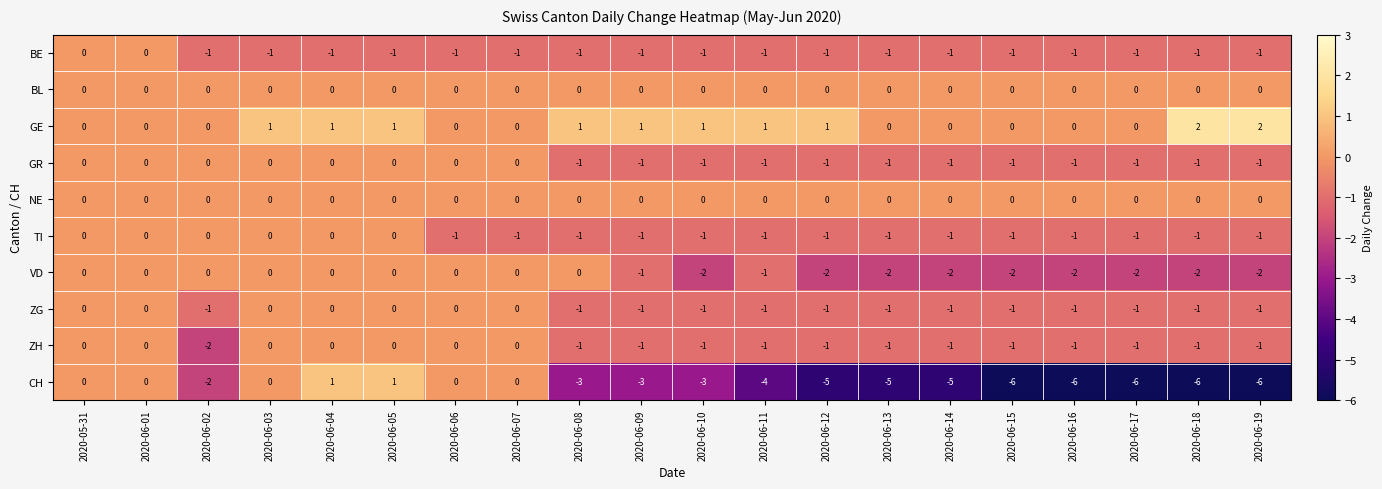

What is the difference between the highest and lowest values at 2020-06-08?

4